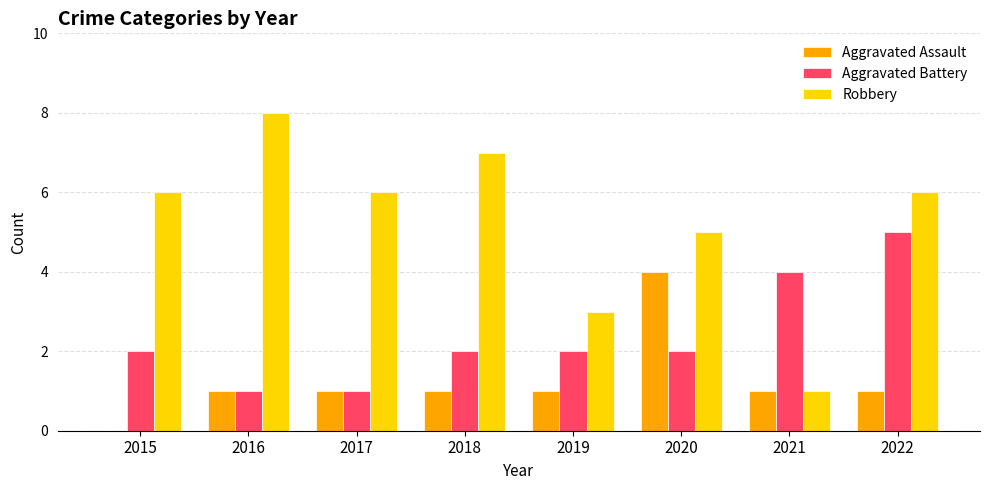

What is the sum of all Aggravated Battery values?

19